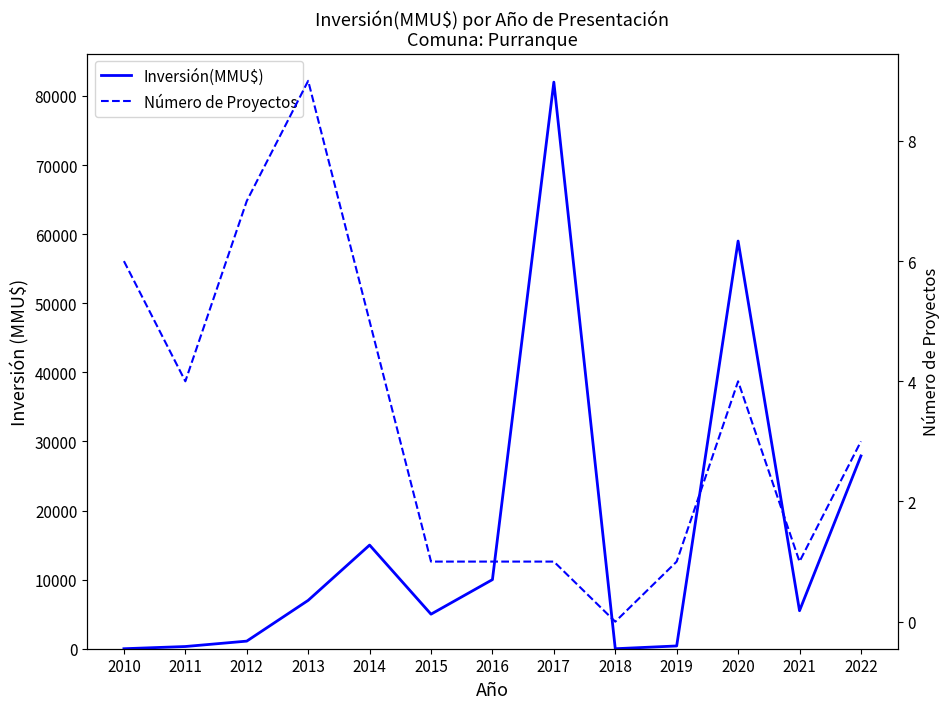

Which series changed the most between 2017 and 2018?

Inversión(MMU$)